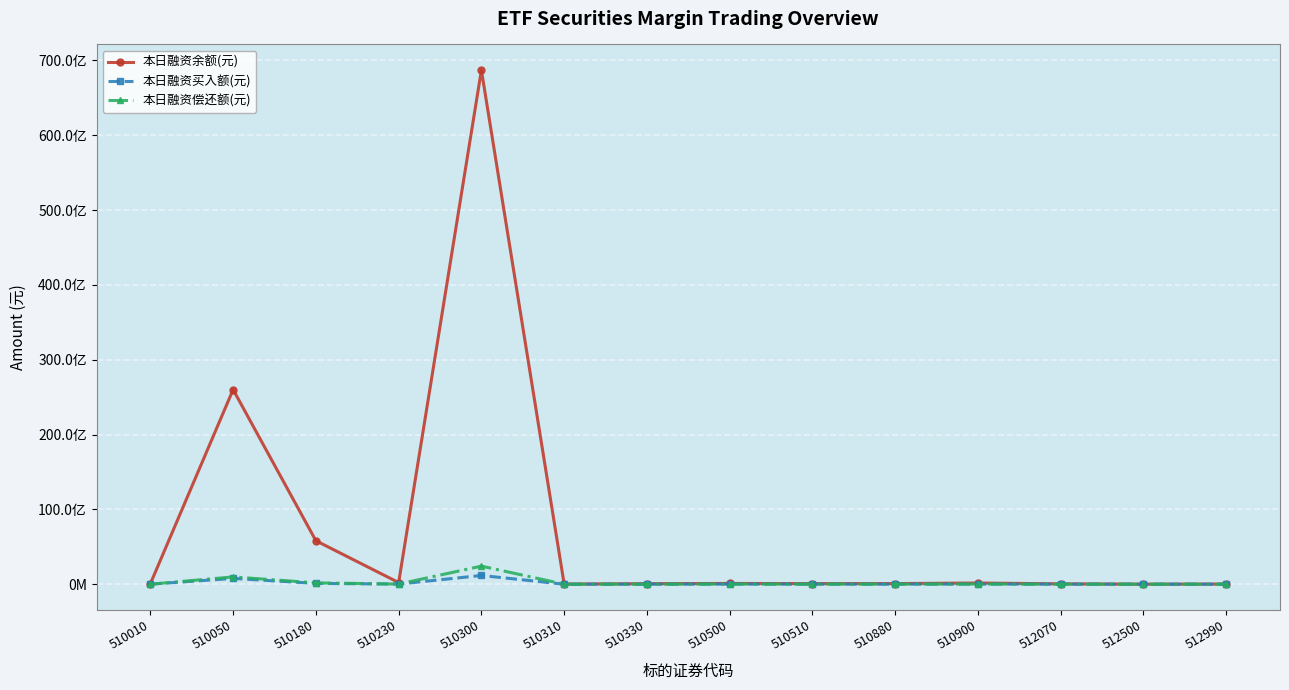

What is the difference between the highest and lowest values at 512990?

20093192